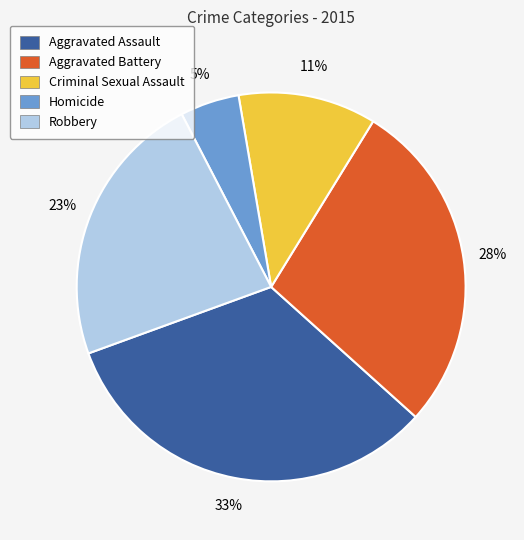

Is there a majority slice in this chart?

No